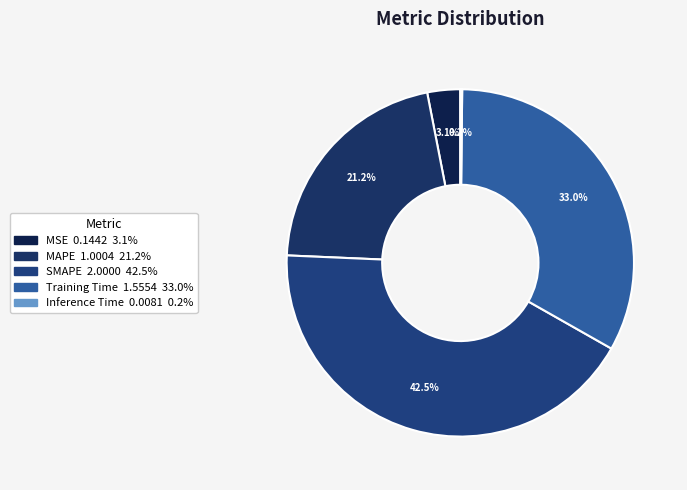

Which slice is the smallest?

Inference Time